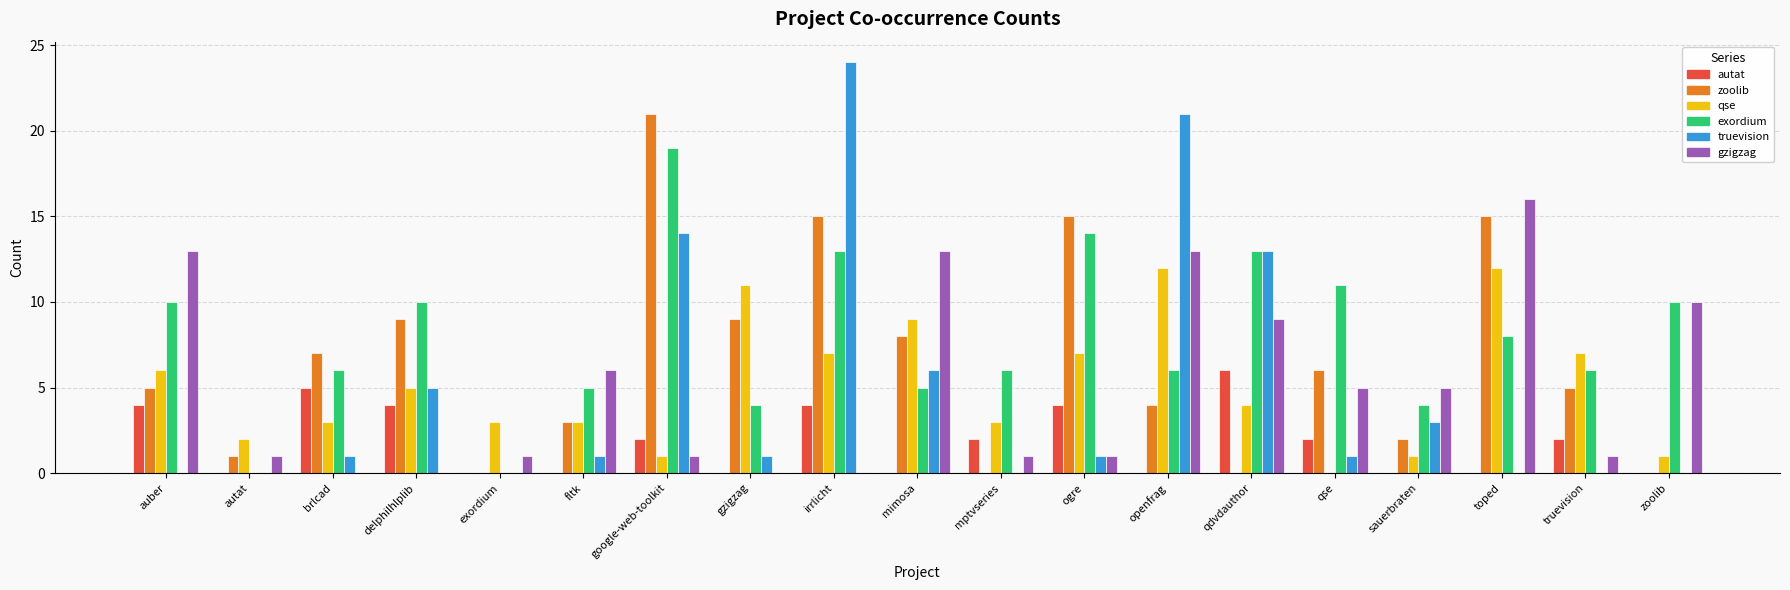

At which category is the sum across all series the highest?

irrlicht